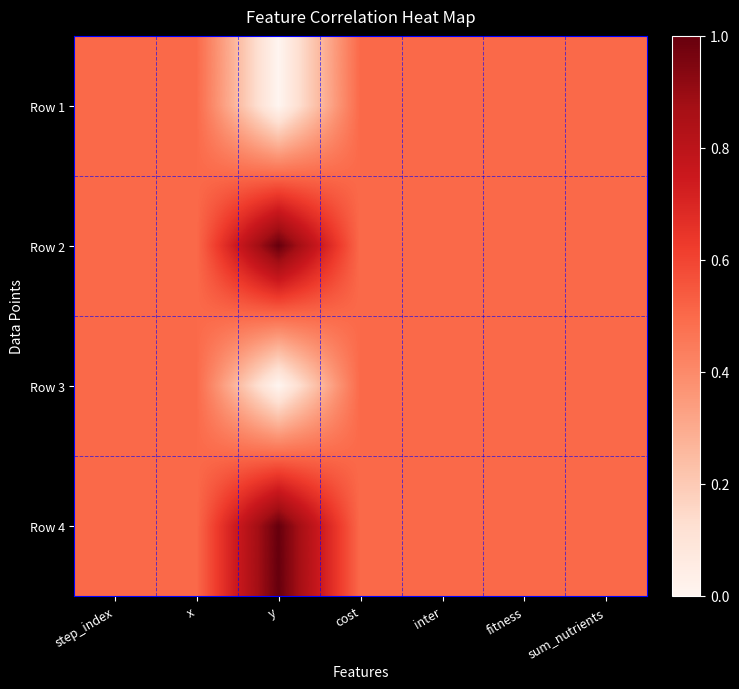

Which series has the largest range (max minus min)?

Row 1